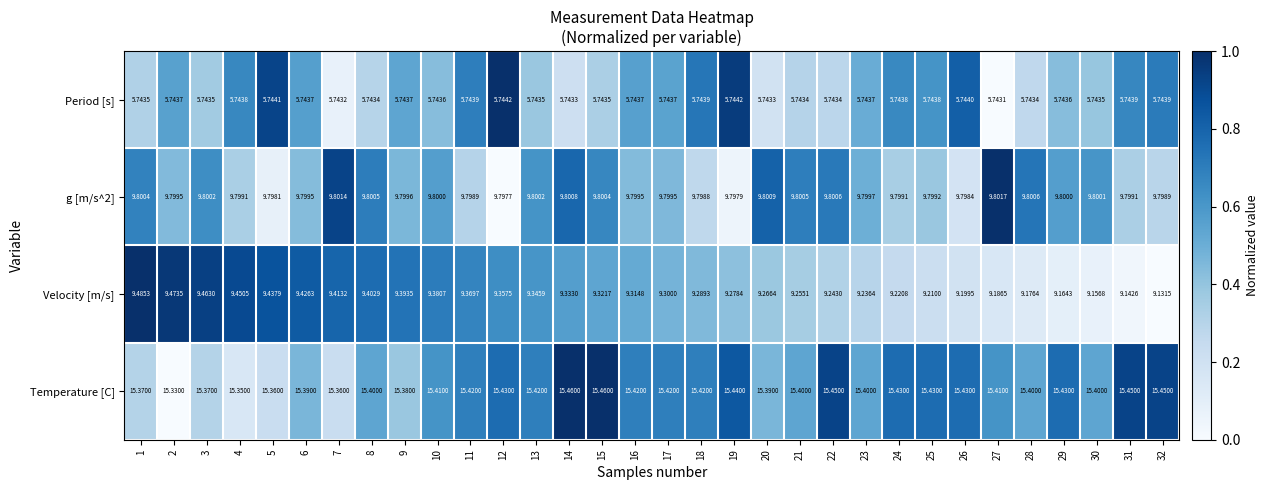

At 12, list the series in order from smallest to largest.

Period [s], Velocity [m/s], g [m/s^2], Temperature [C]